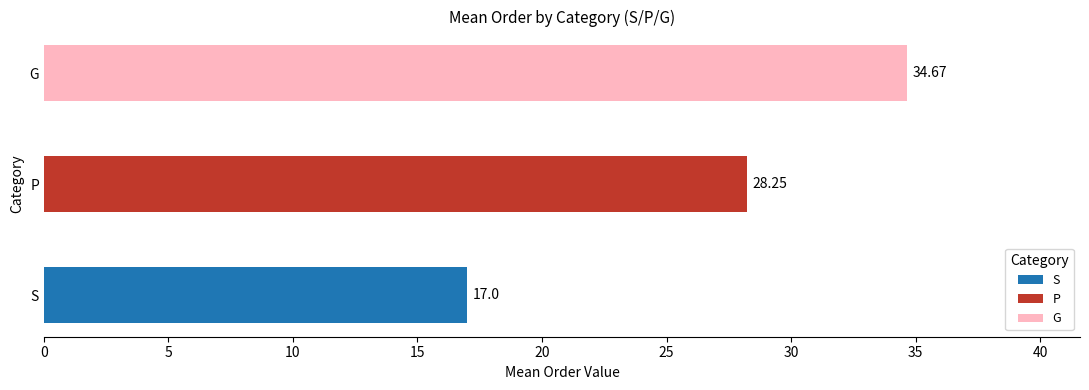

What is the sum of all values?

79.9